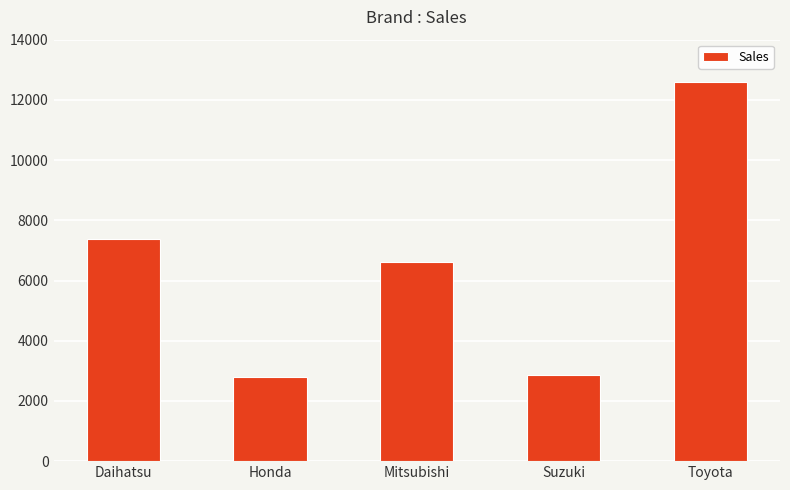

What is the sum of the values at Toyota and Suzuki?

15455